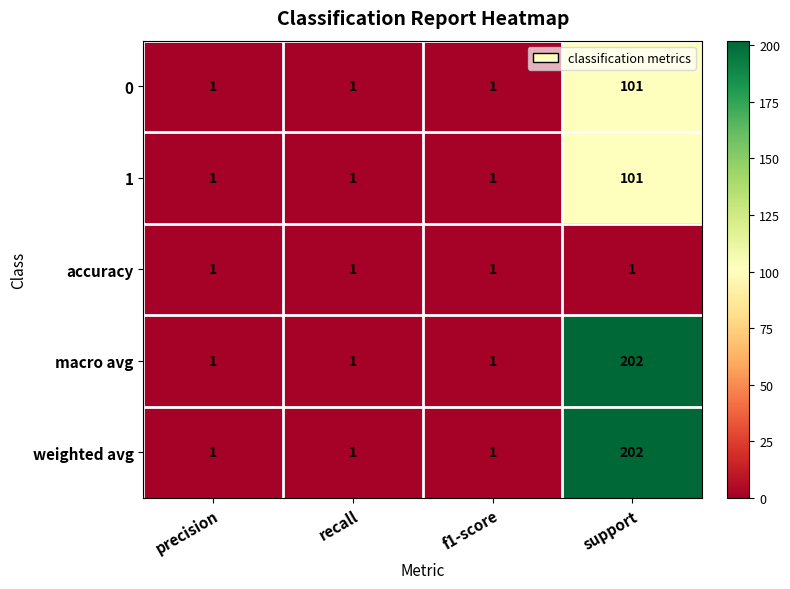

What is the minimum value shown in the chart?

1